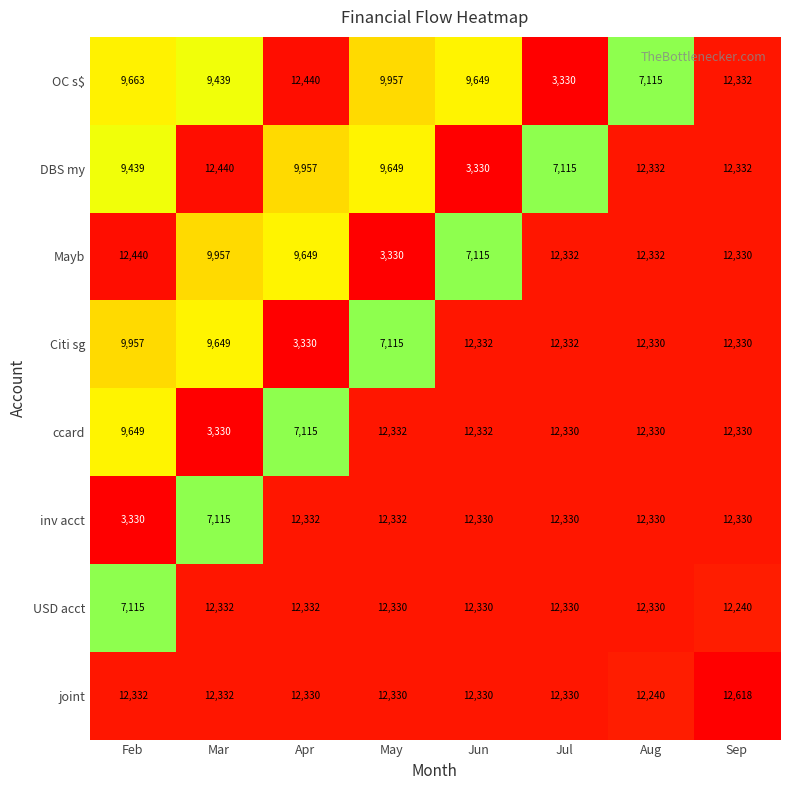

How many categories are shown in the chart?

8